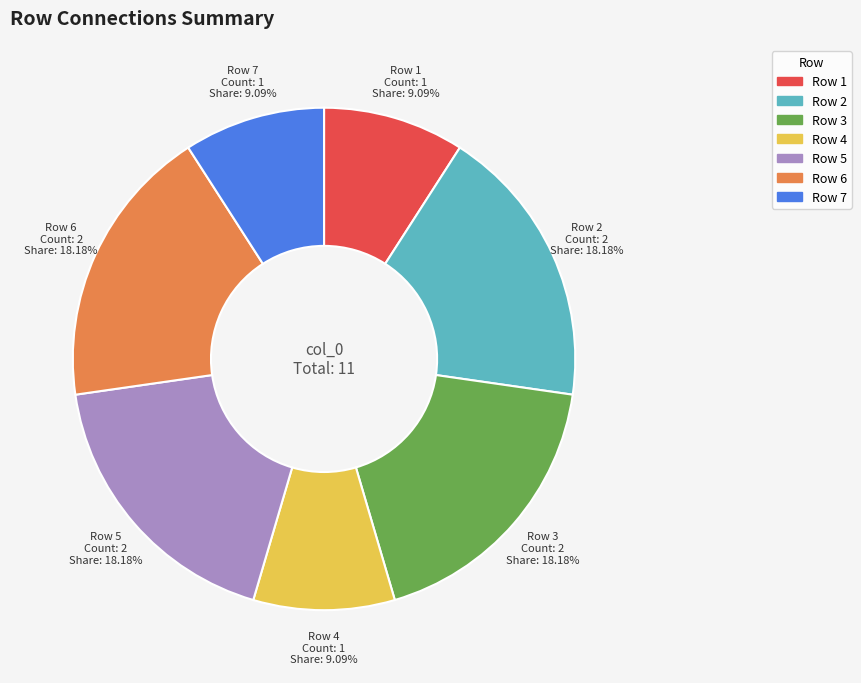

Does any single category account for the majority?

No